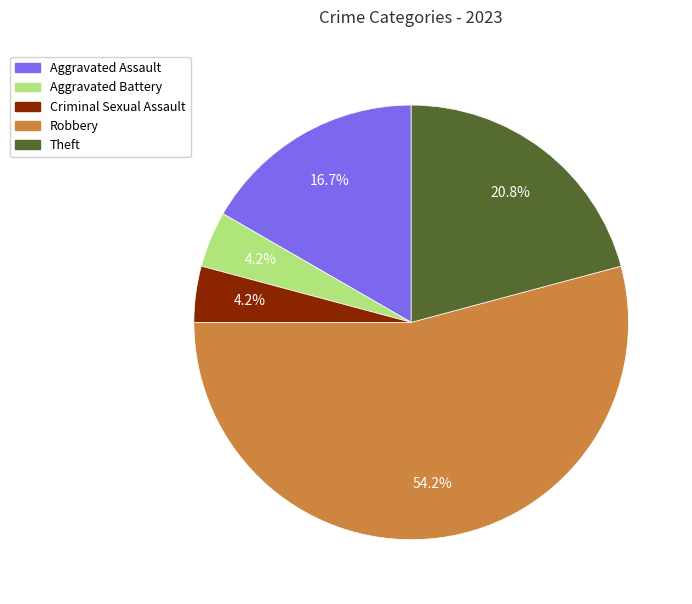

What portion of the pie excludes Criminal Sexual Assault?

95.8%